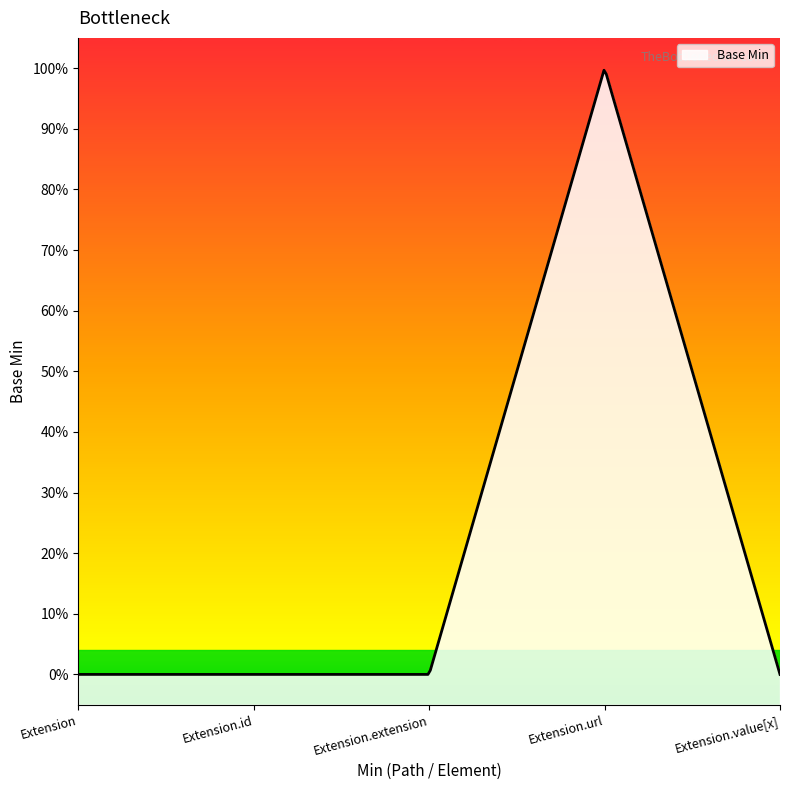

What is the change in value from Extension.id to Extension.url?

+1